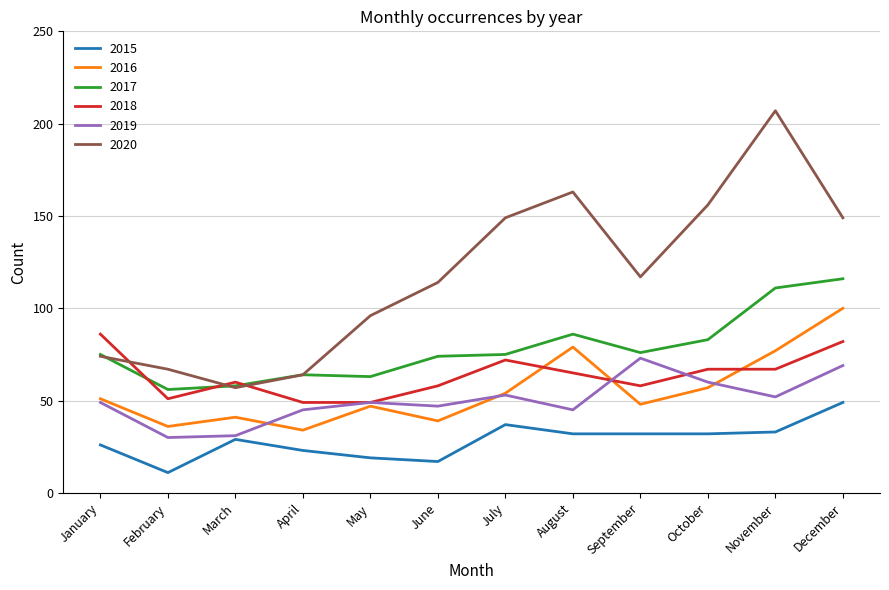

Which label corresponds to the smallest value in the chart?

February